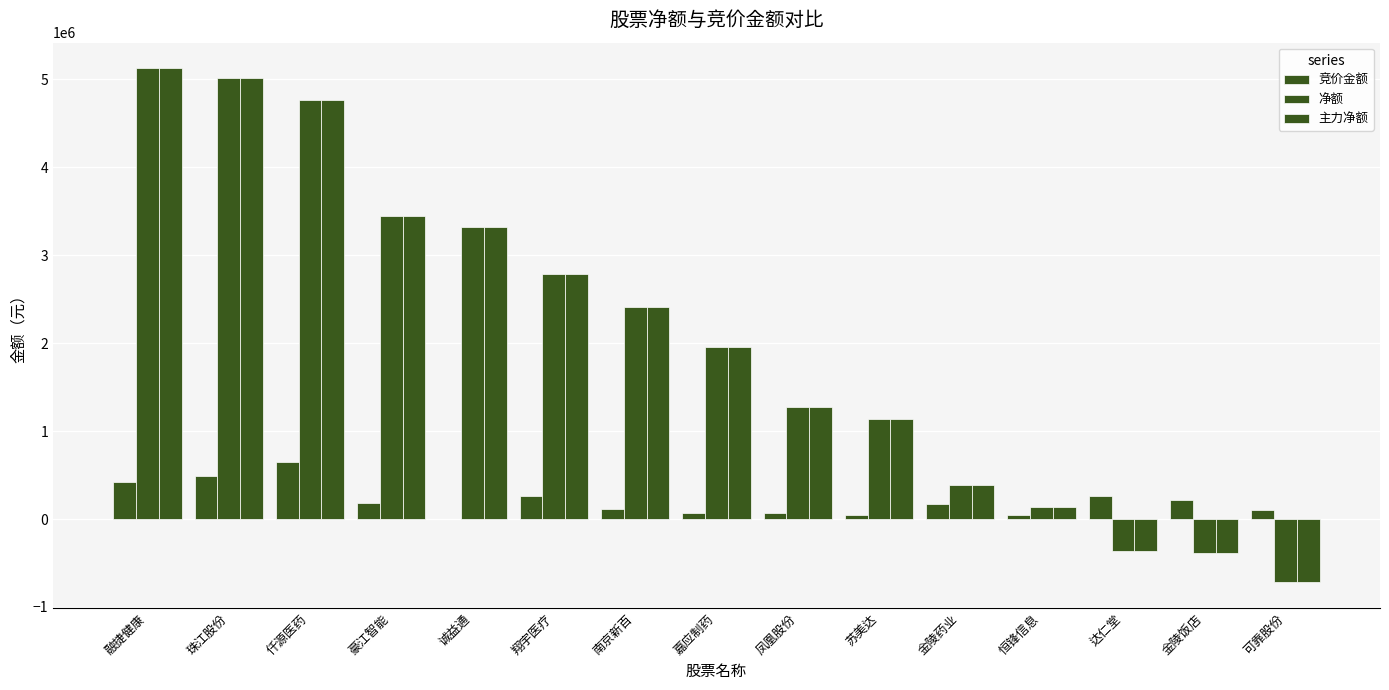

True or false: 净额 has a value of -410318 at 可靠股份.

False